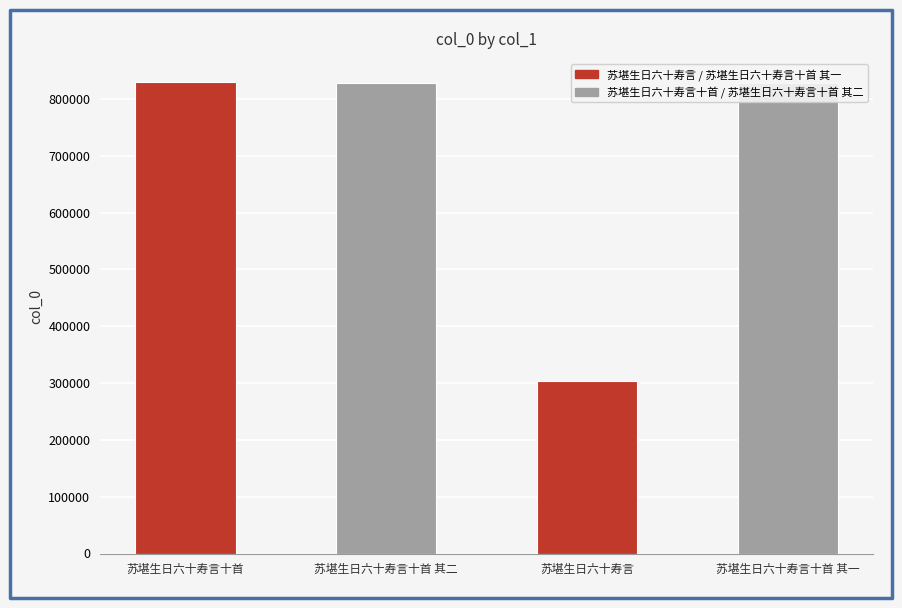

Does the chart contain any negative values?

No